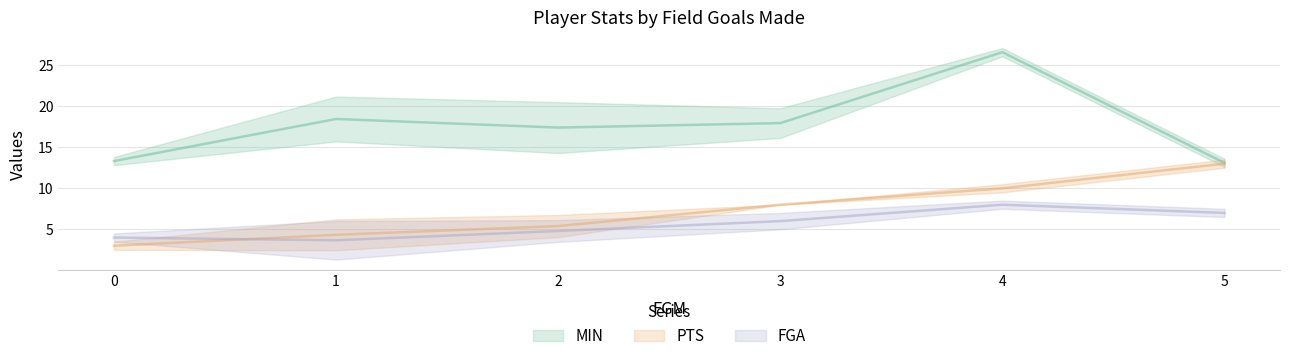

Which category has the lowest value in the FGA series?

1